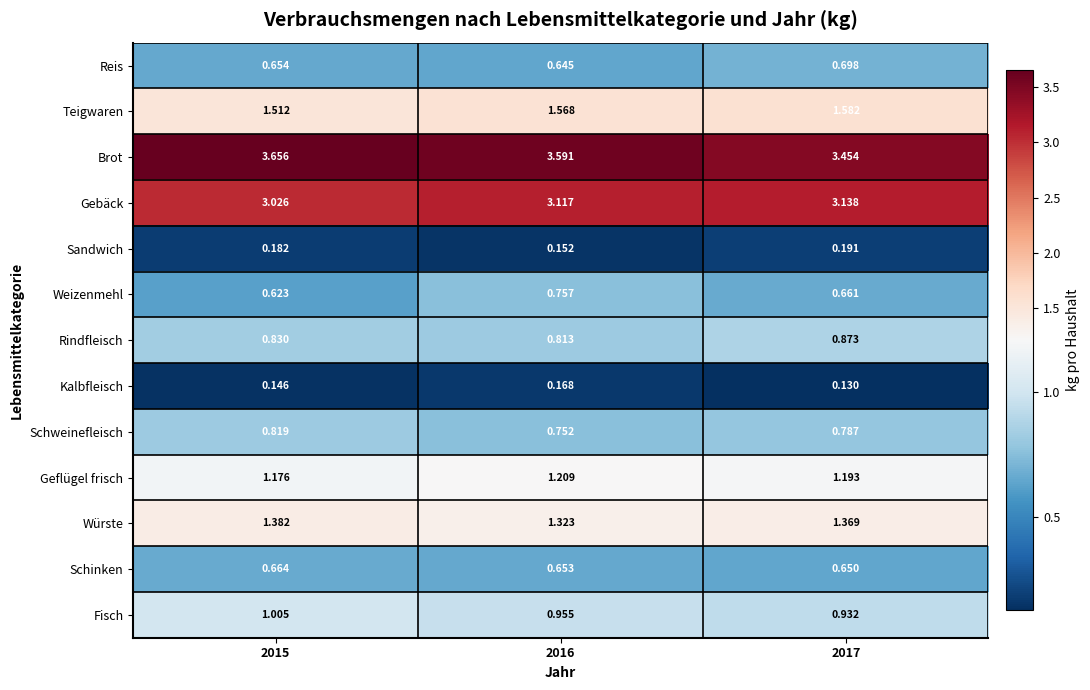

What is the total value across all series at 2015?

15.7